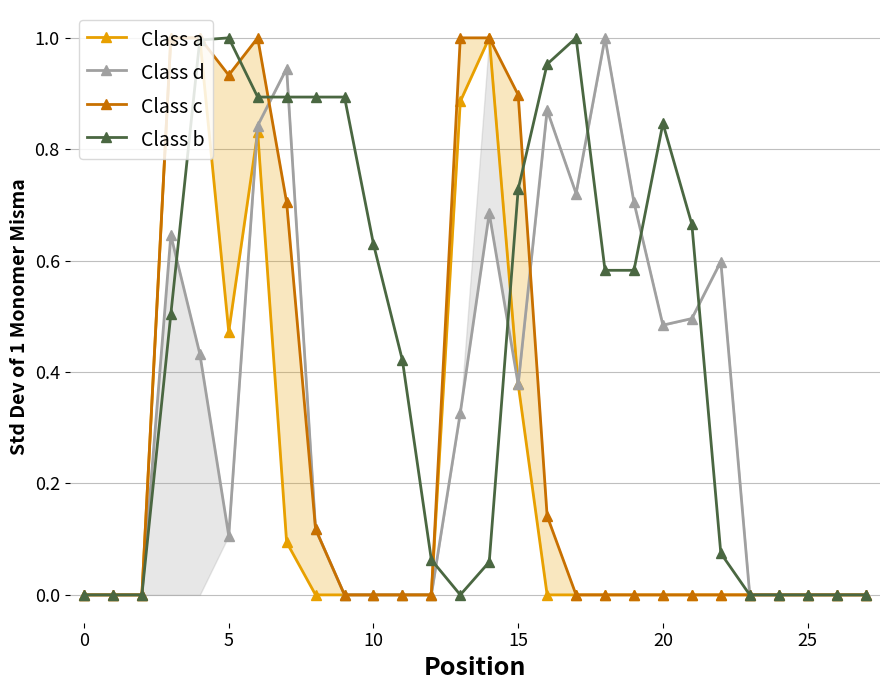

At how many categories does at least one series exceed 0?

20